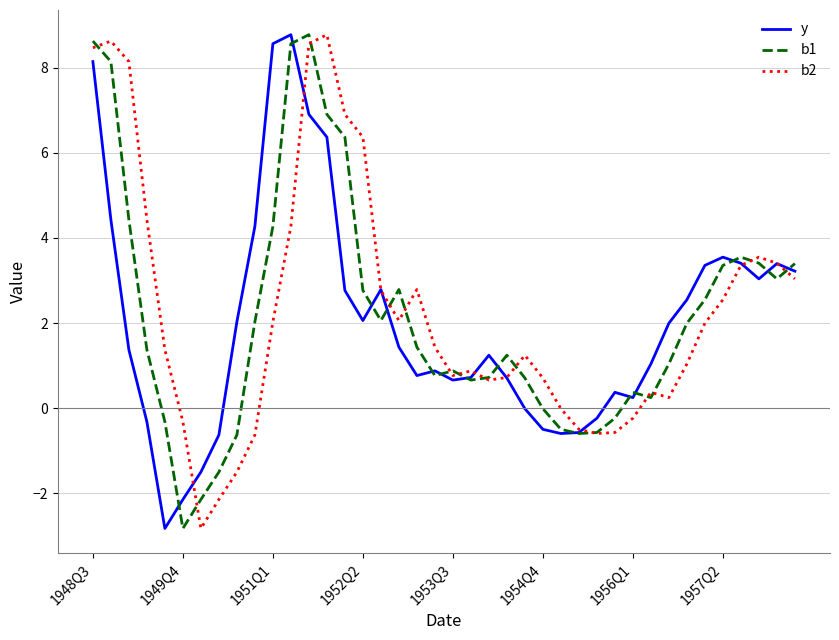

What is the greatest value displayed?

8.8